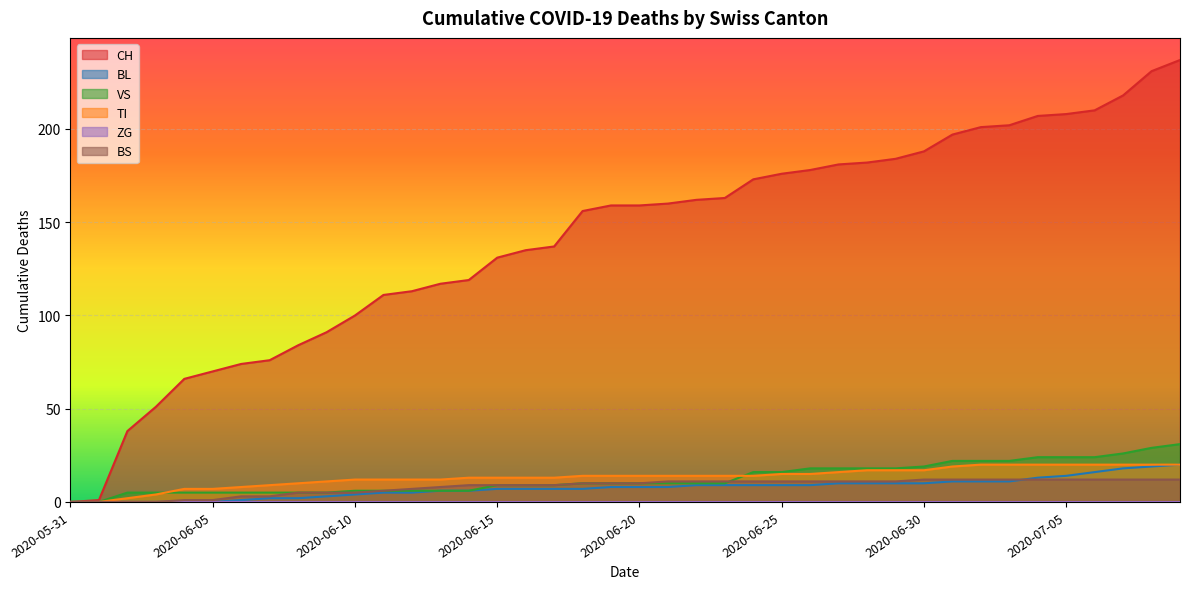

Which series has the largest range (max minus min)?

CH